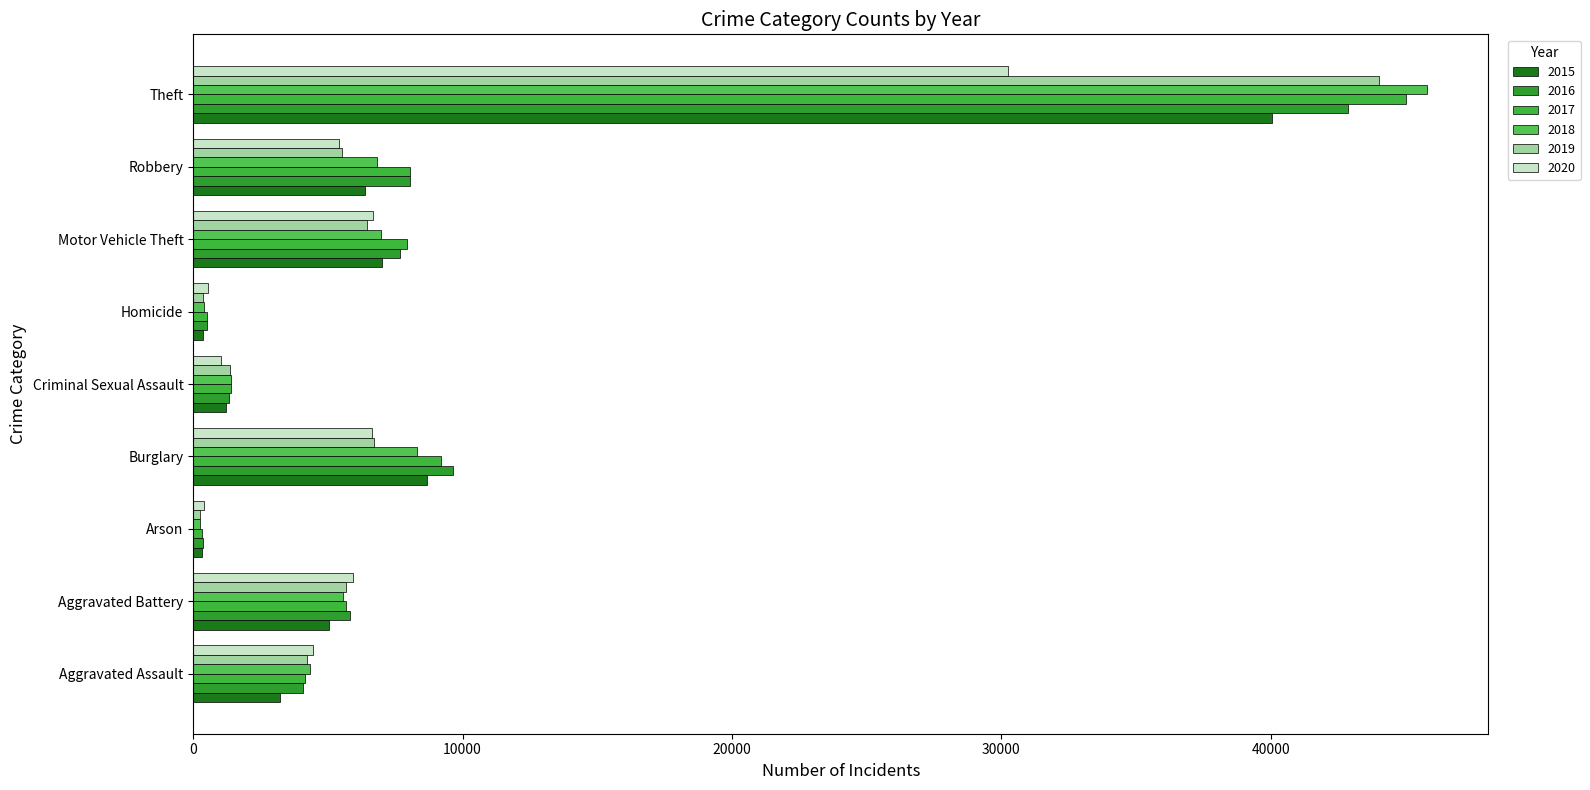

How many categories are shown in the chart?

9